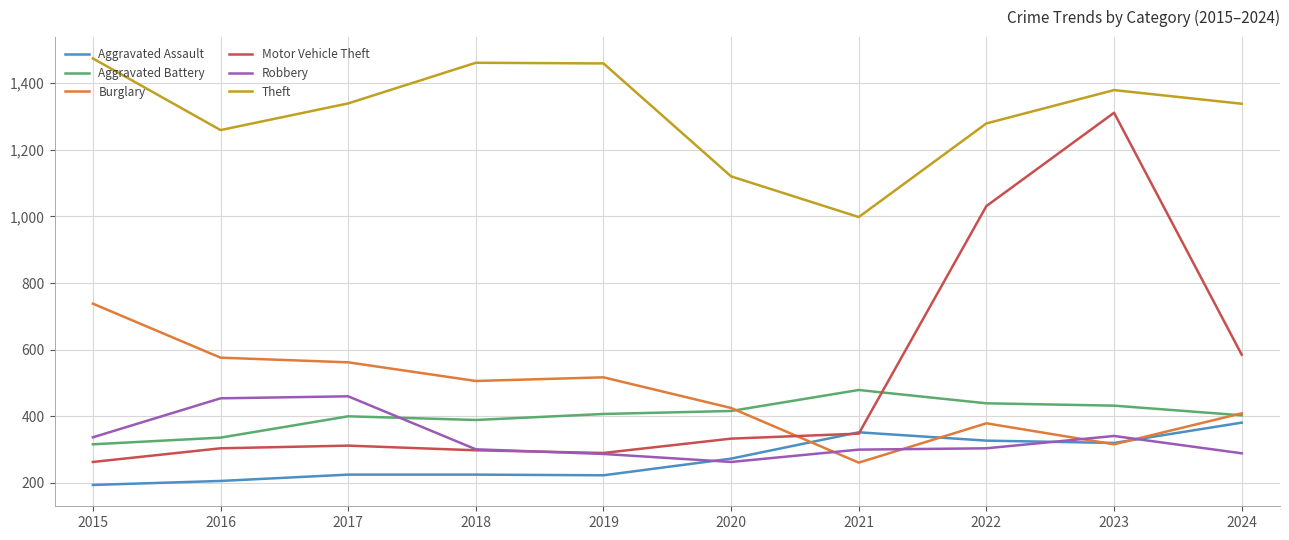

What is the minimum value for Theft?

998